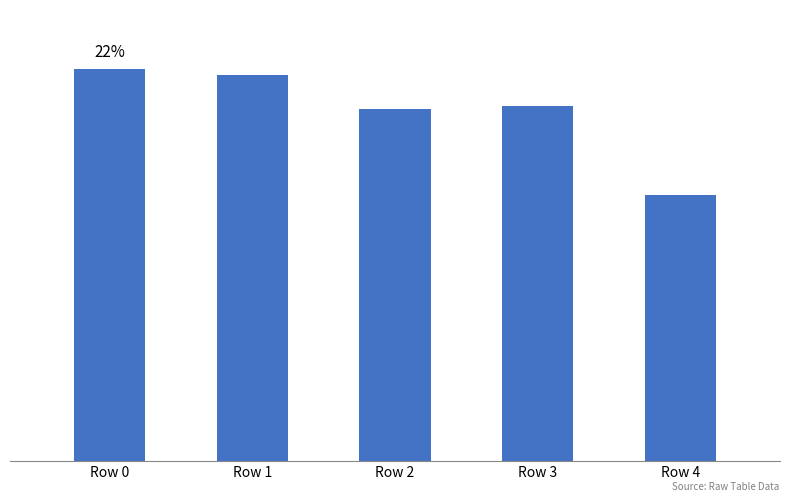

Is it true that the value at Row 0 is 77.0?

False